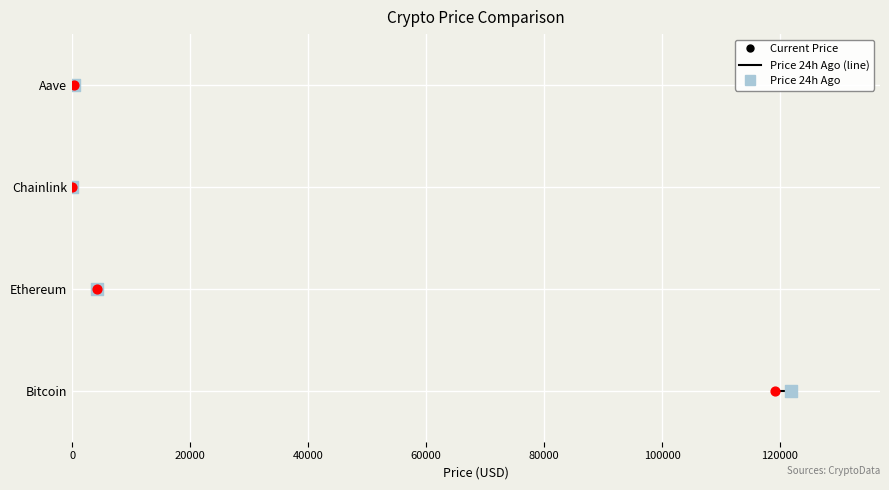

Between 60000 and 20000, which is larger?

60000